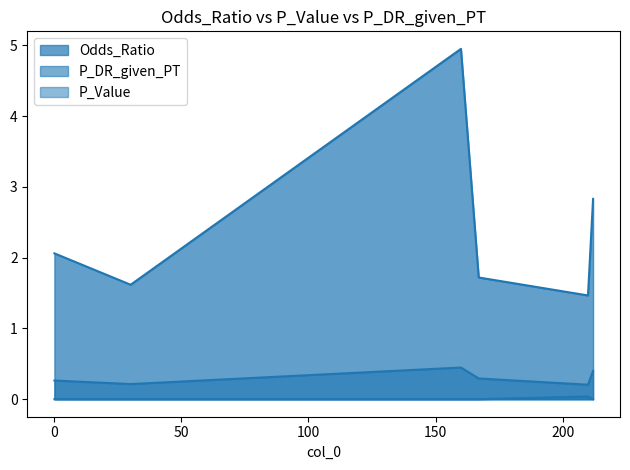

The P_DR_given_PT series shows 0.3 at 0. True or false?

True